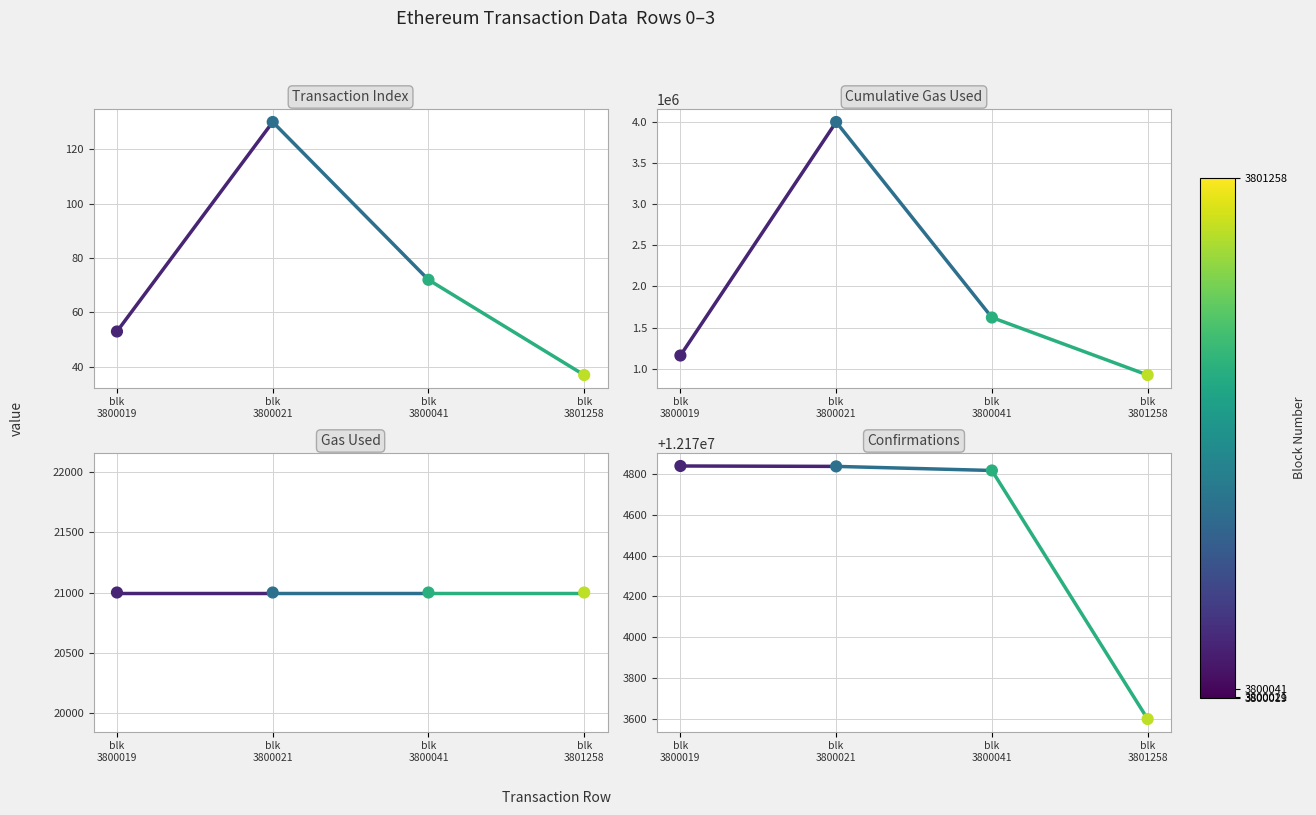

Which series has the largest total across all categories?

confirmations